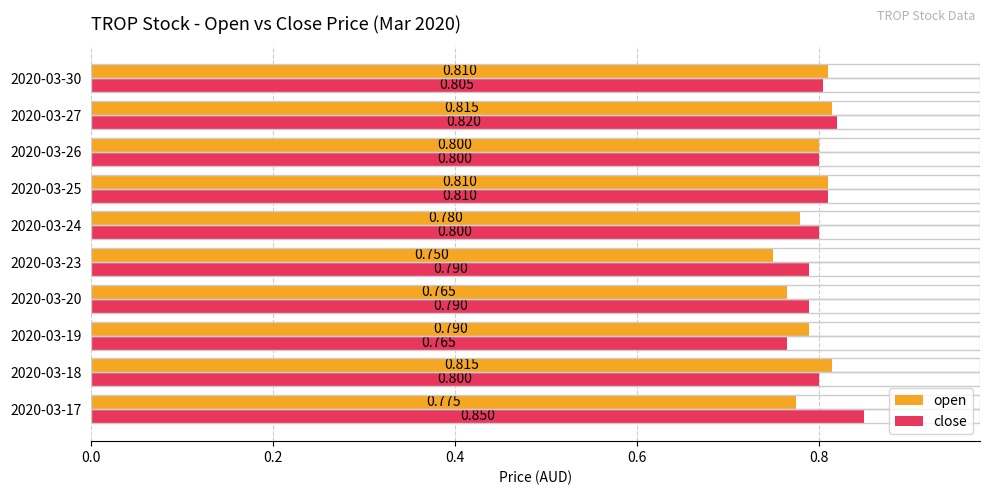

Which series has the largest range (max minus min)?

close